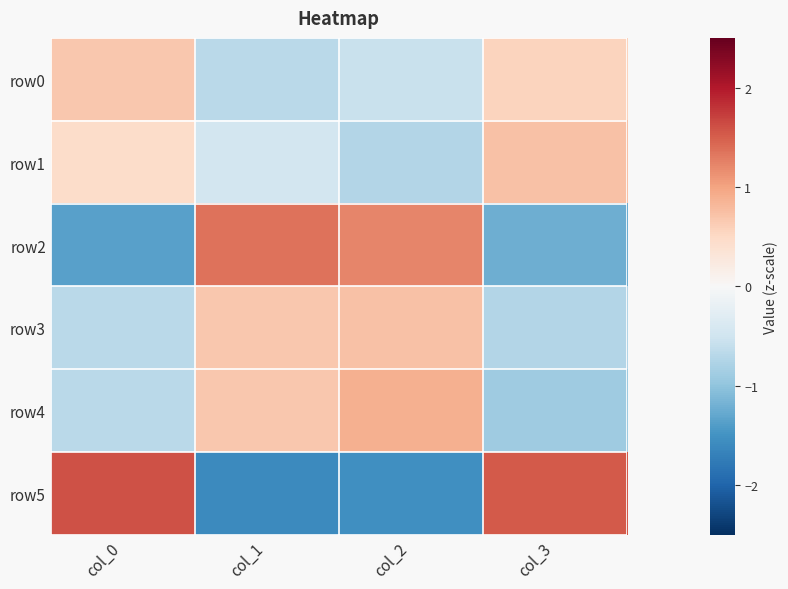

Rank the series at col_0 from lowest to highest value.

row2, row3, row4, row1, row0, row5